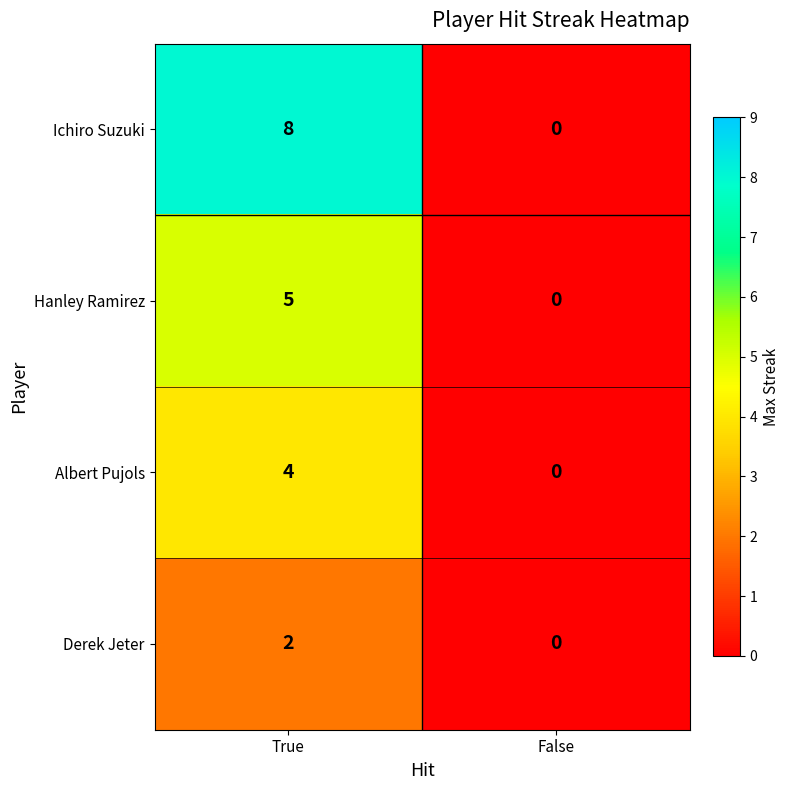

Which series has the largest total across all categories?

Ichiro Suzuki